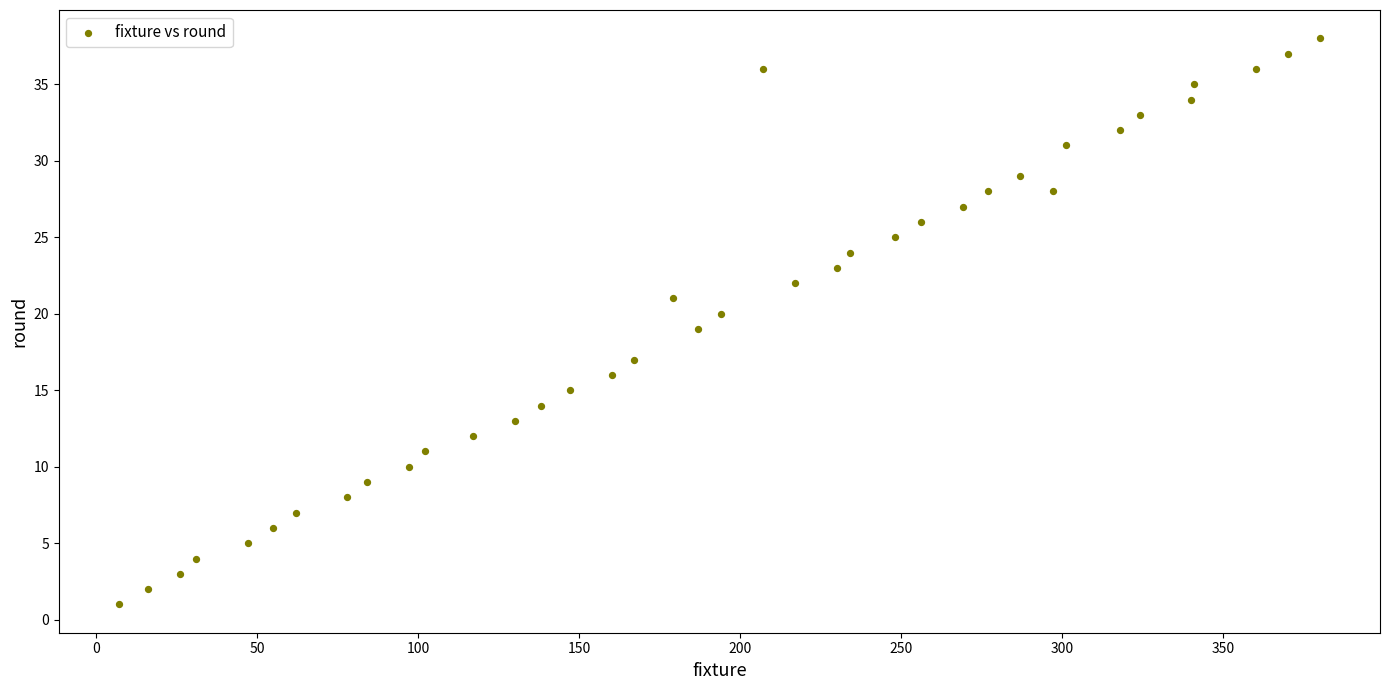

What is the range of X values (max minus min)?

373